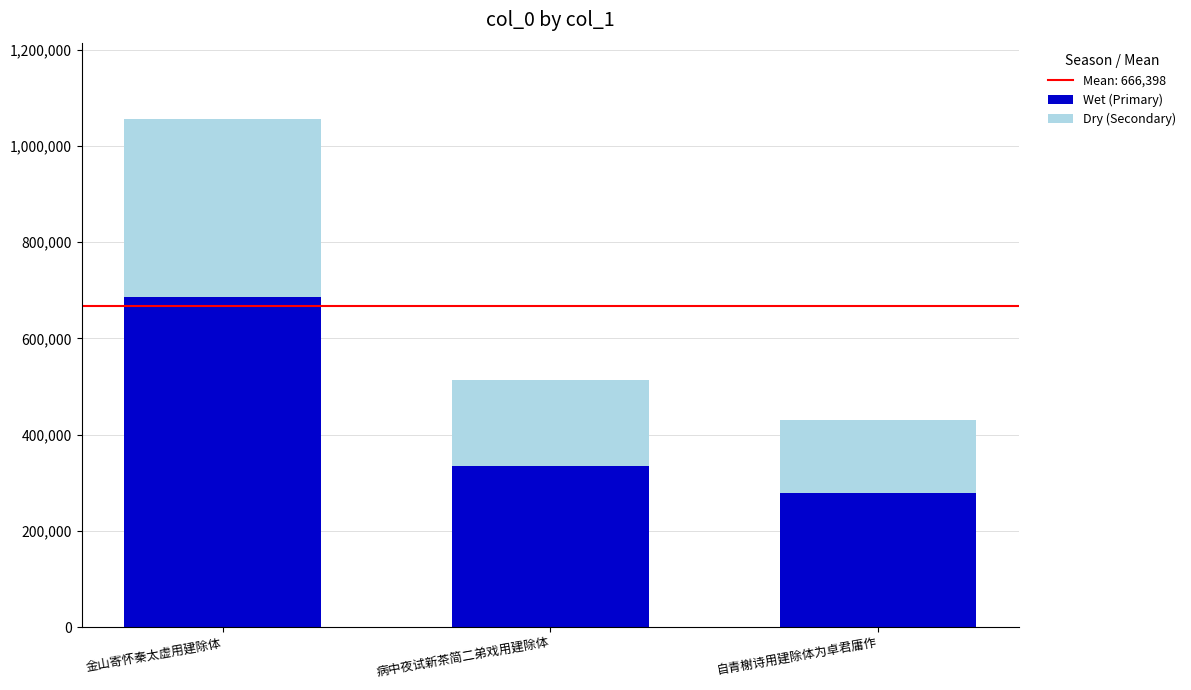

What is the minimum value for Wet (Primary)?

279398.6